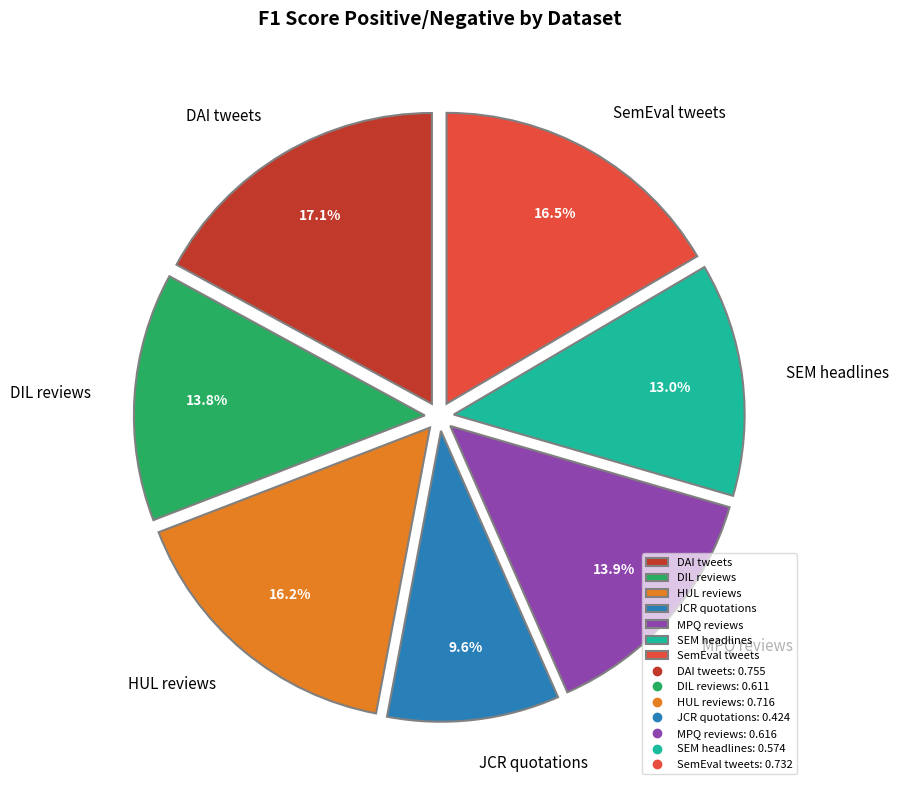

Does SemEval tweets account for over 50% of the chart?

No